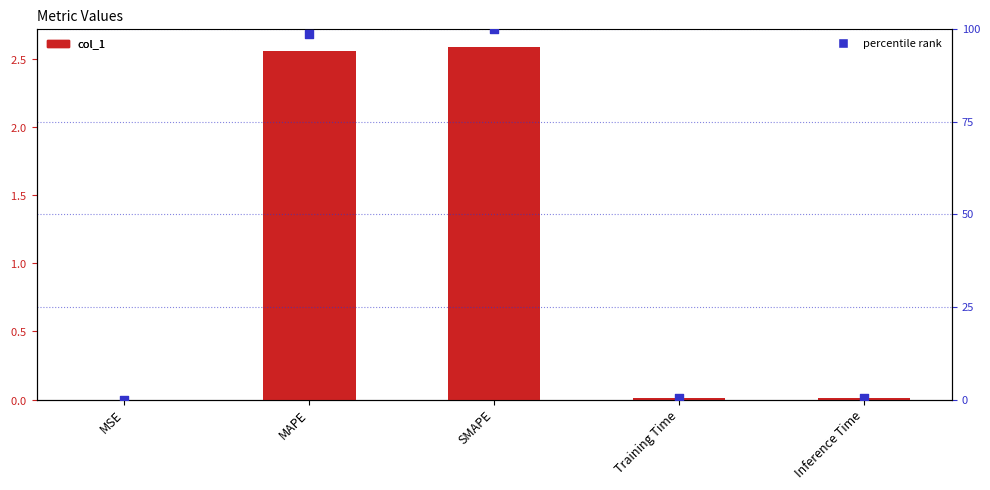

At how many categories does at least one series exceed 52?

2